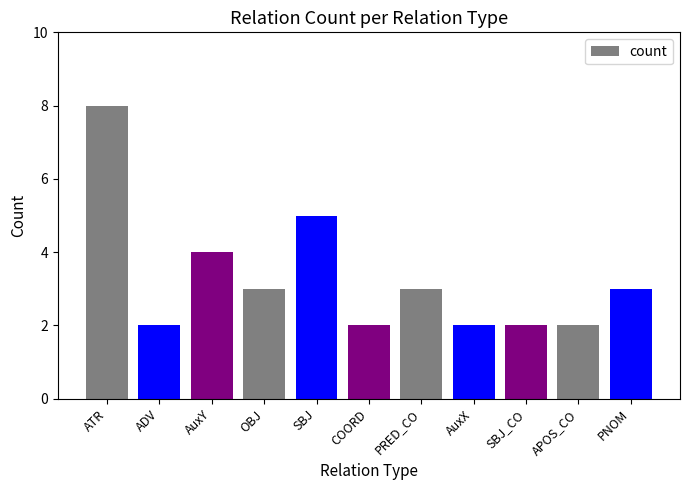

Reading right to left, what are all the values shown in this chart?

PNOM=3	APOS_CO=2	SBJ_CO=2	AuxX=2	PRED_CO=3	COORD=2	SBJ=5	OBJ=3	AuxY=4	ADV=2	ATR=8